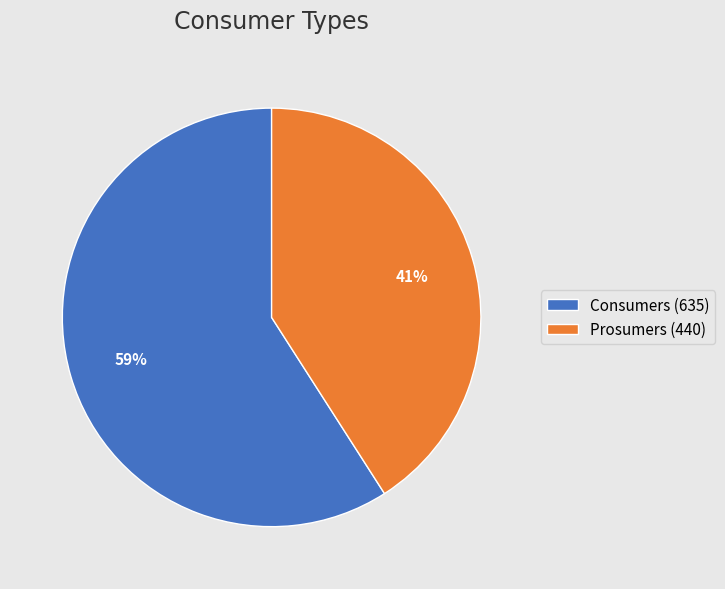

The Prosumers slice represents 41% of the pie. True or false?

True